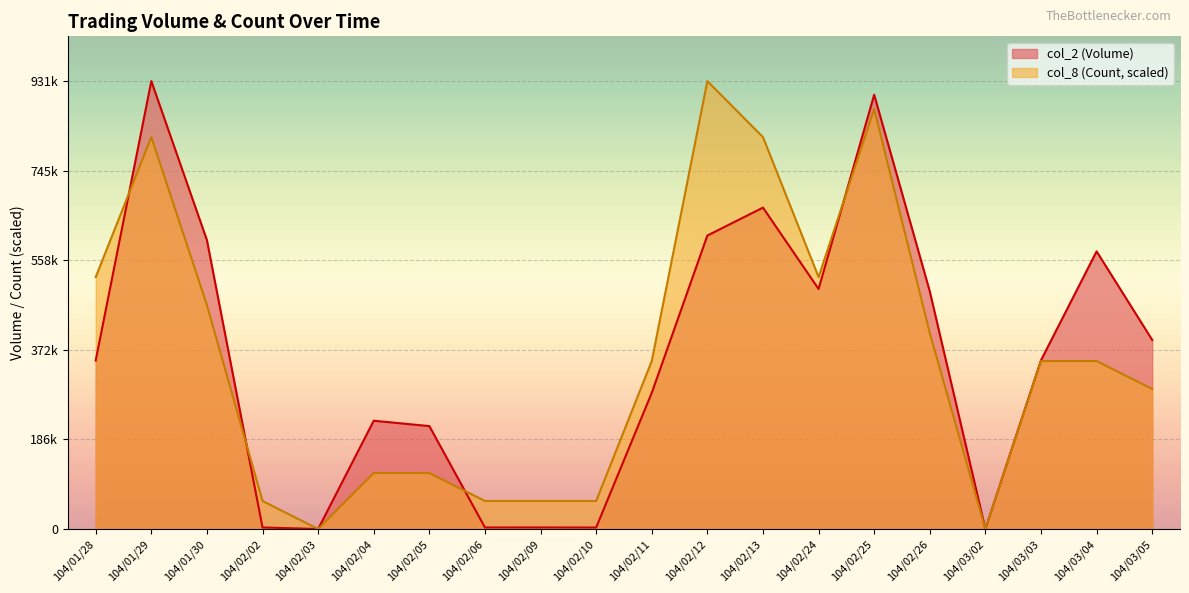

Which series has the largest range (max minus min)?

col_2 (Volume)